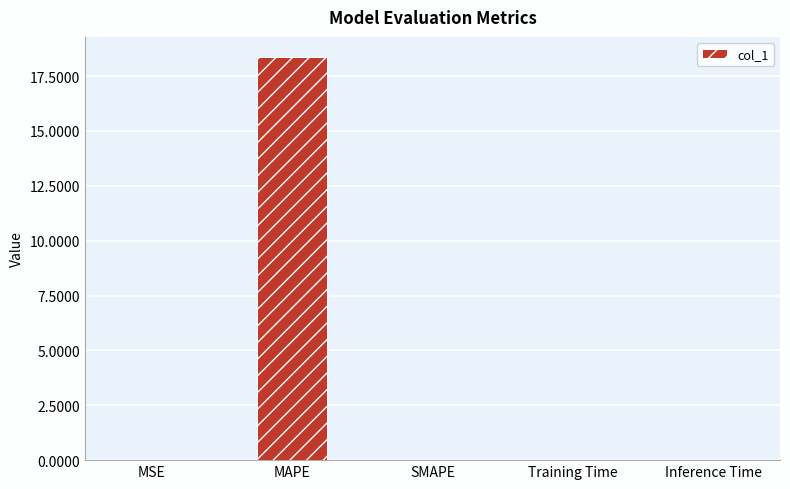

True or false: the data shows 9.3 at MAPE.

False